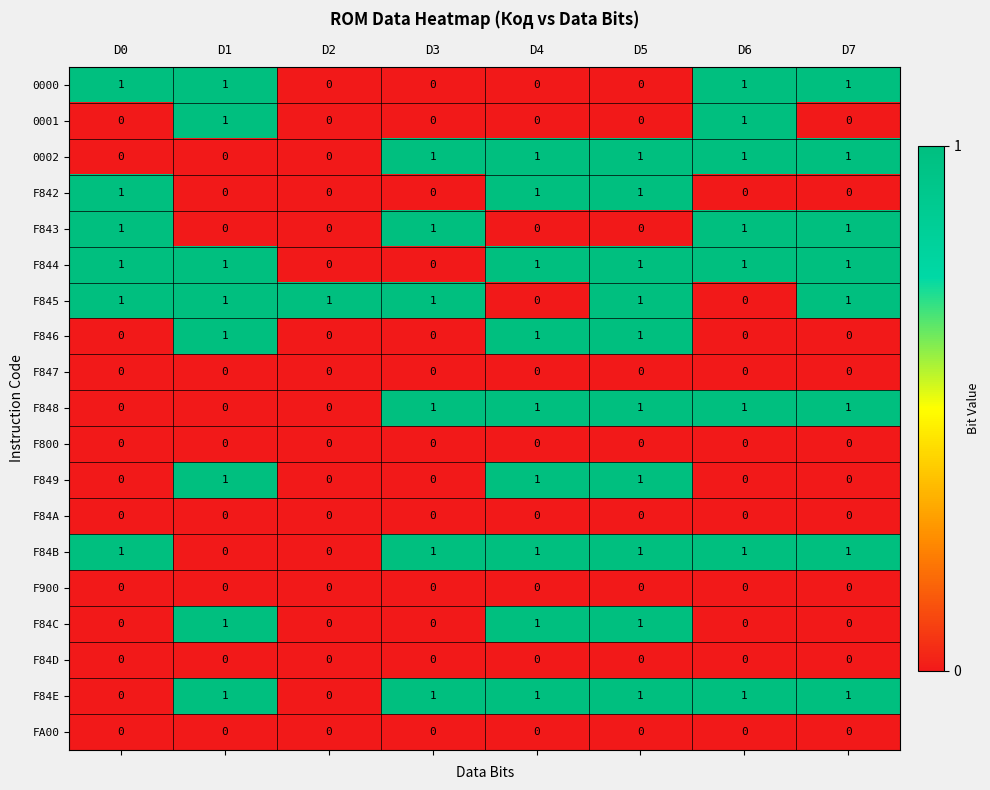

What is the total value across all series at D7?

8